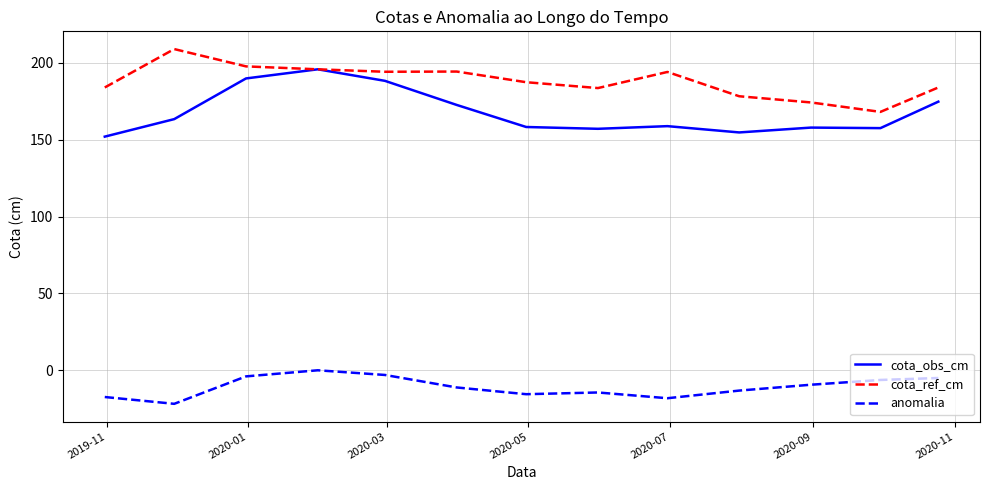

What is the maximum value shown in the chart?

208.9